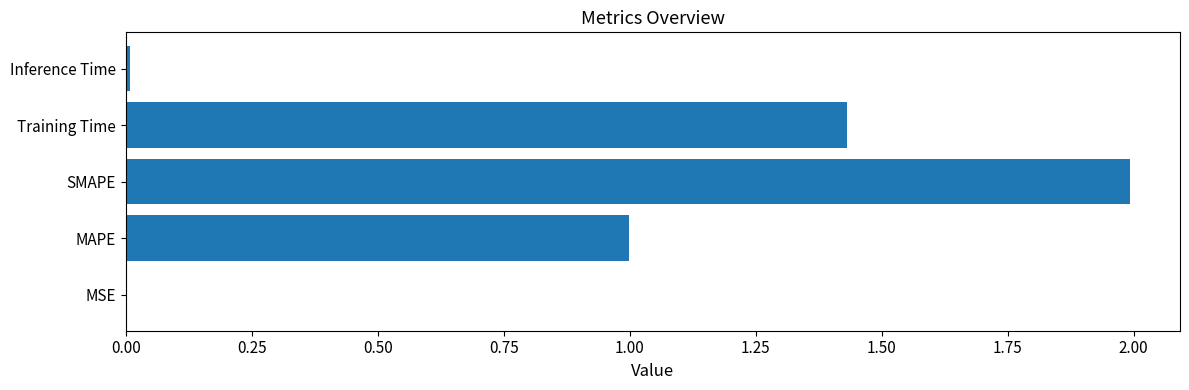

The chart shows a value of 2.8 at SMAPE. True or false?

False